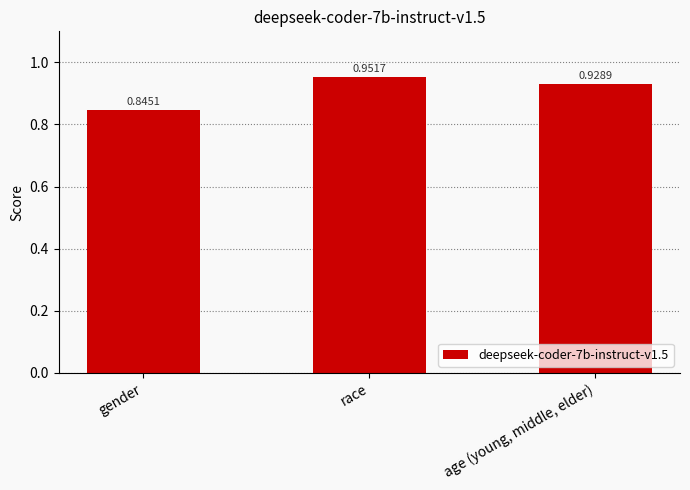

Count the number of data series in this chart.

1